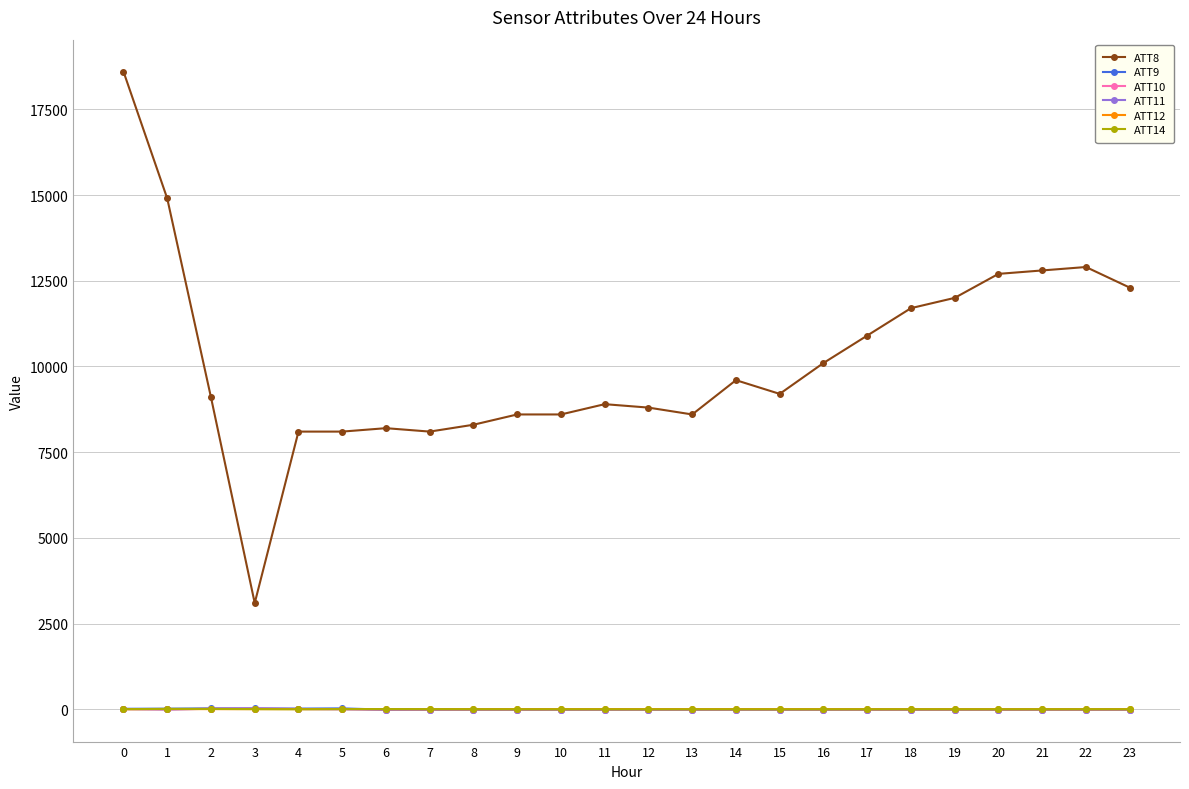

In ATT12, how many points are lower than both neighbors (excluding endpoints)?

5